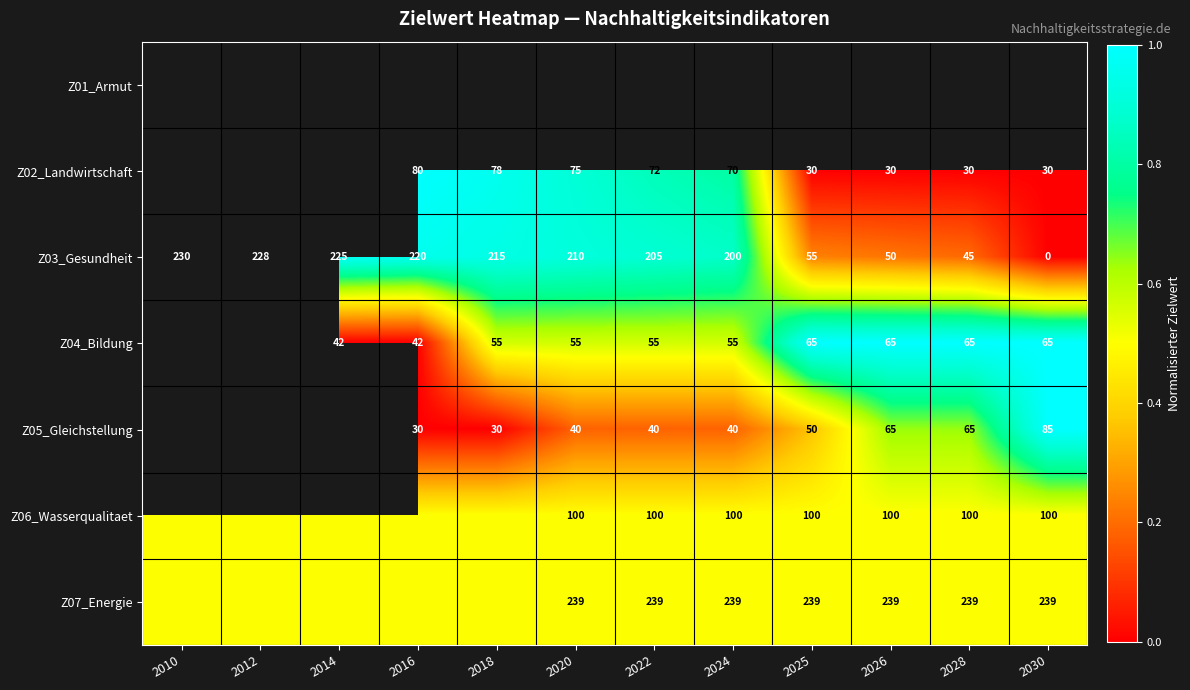

Is it true that Z04_Bildung equals 42.0 at 2016?

True